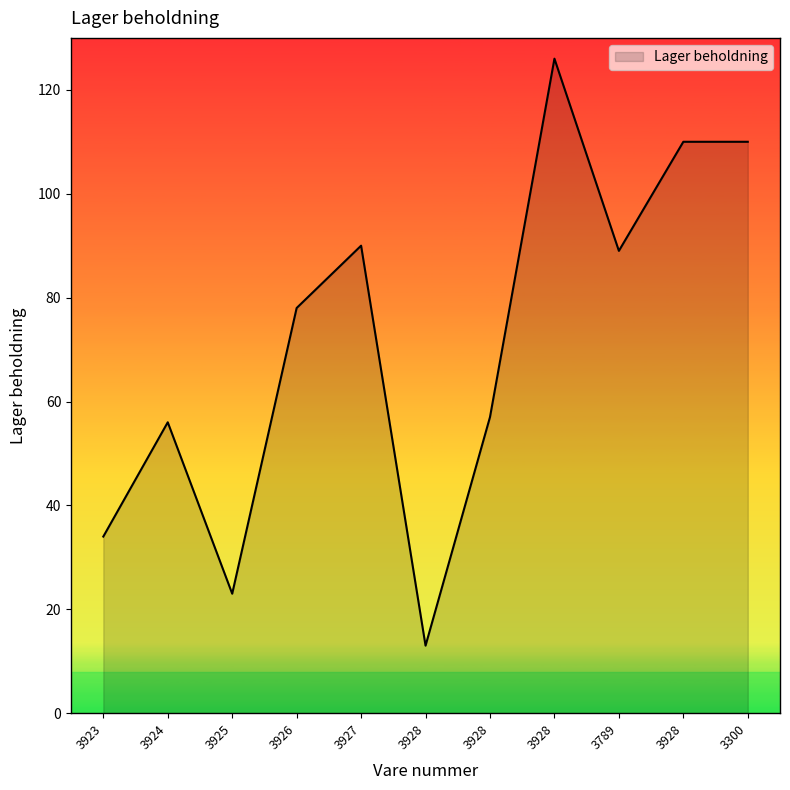

How many lines are shown in the chart?

1